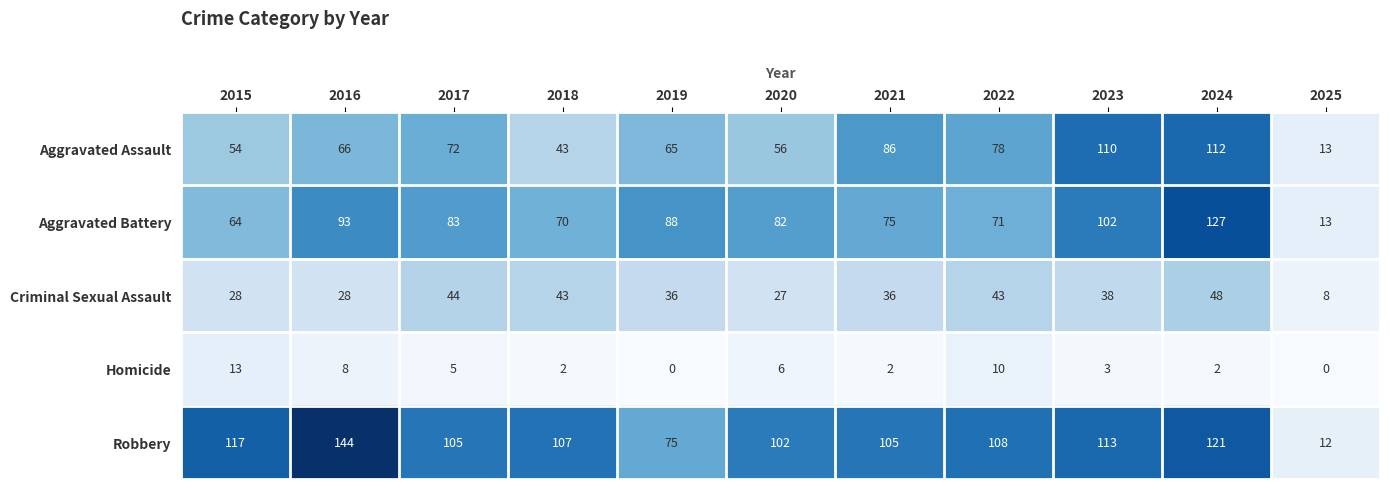

What is the difference between the second highest and second lowest values in the Robbery series?

46